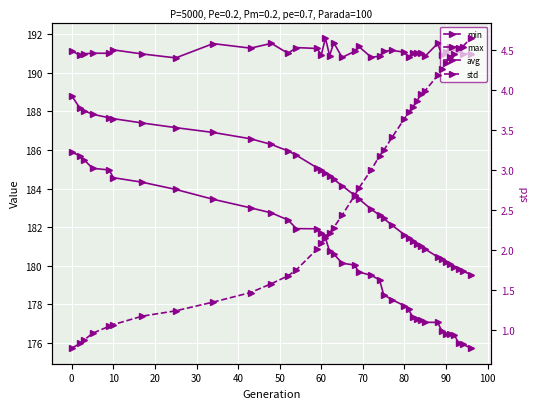

Rank the series at 80 from lowest to highest value.

std, min, avg, max